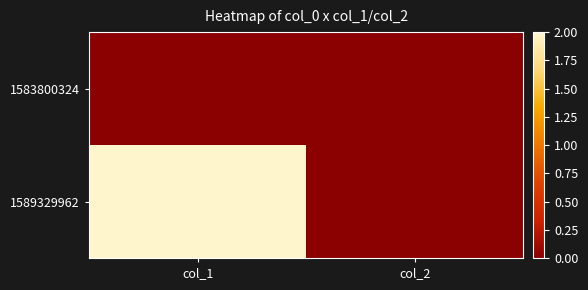

At which category is the sum across all series the highest?

col_1